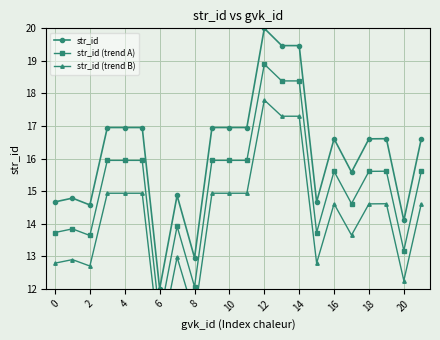

Where is the first local minimum for str_id?

2